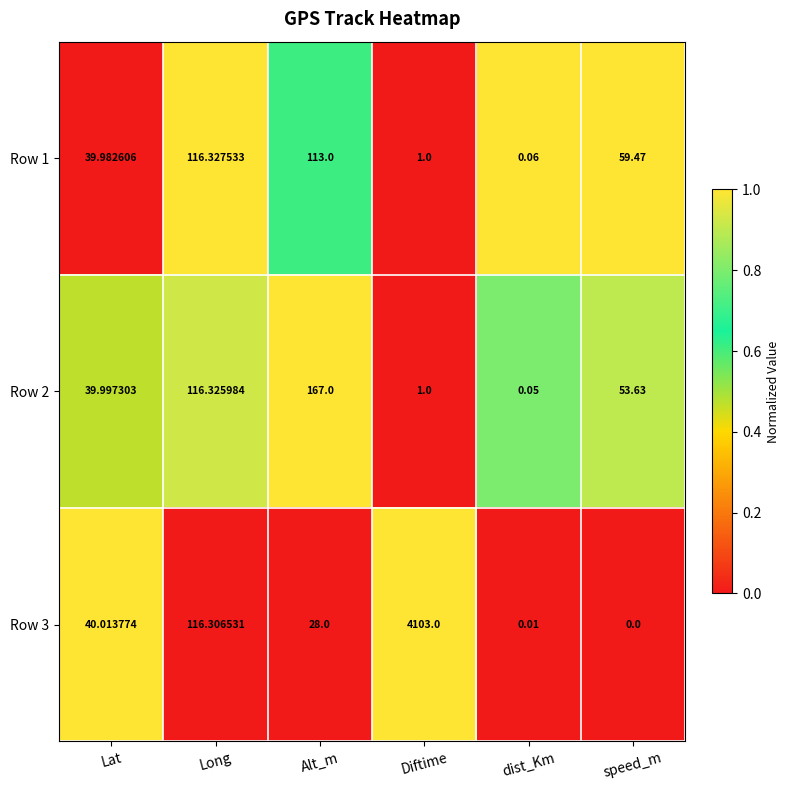

Which series has the largest range (max minus min)?

Row 3